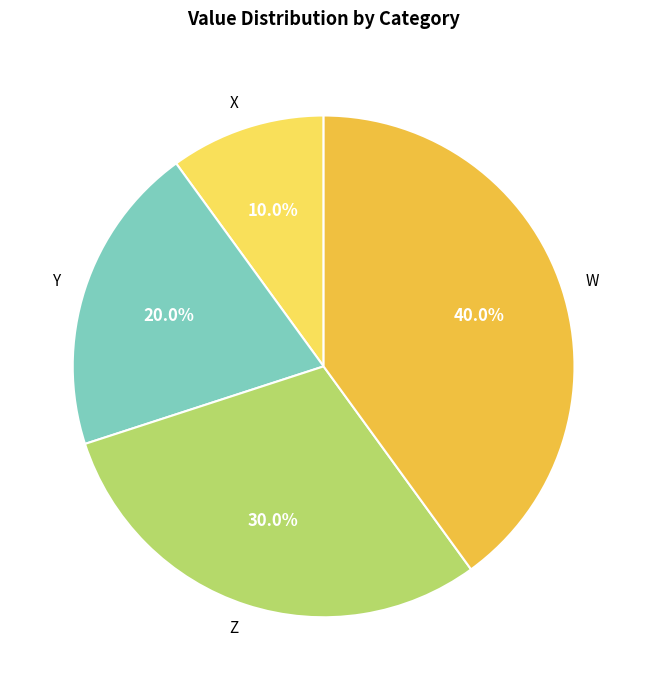

What portion of the pie excludes Z?

70.0%